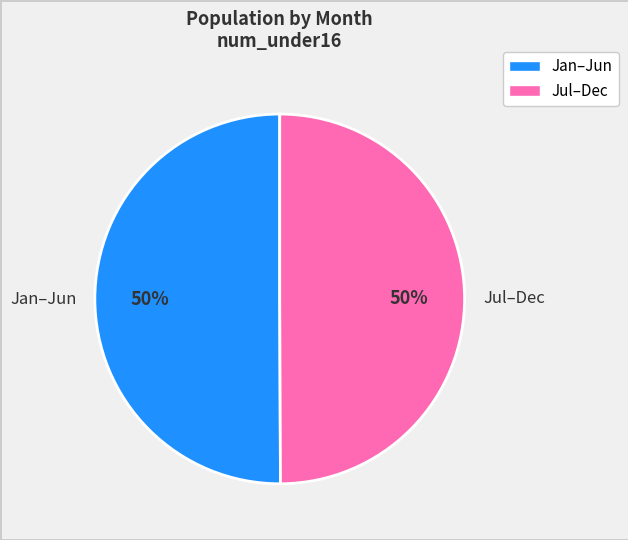

To the nearest percent, what is the difference between the largest and smallest slice percentages?

0%